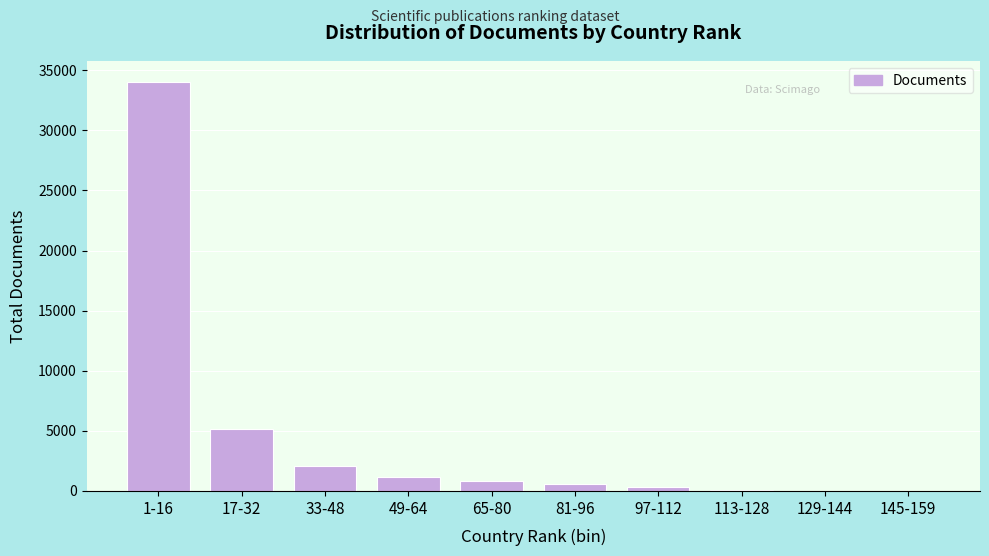

Between 1-16 and 65-80, which is larger?

1-16